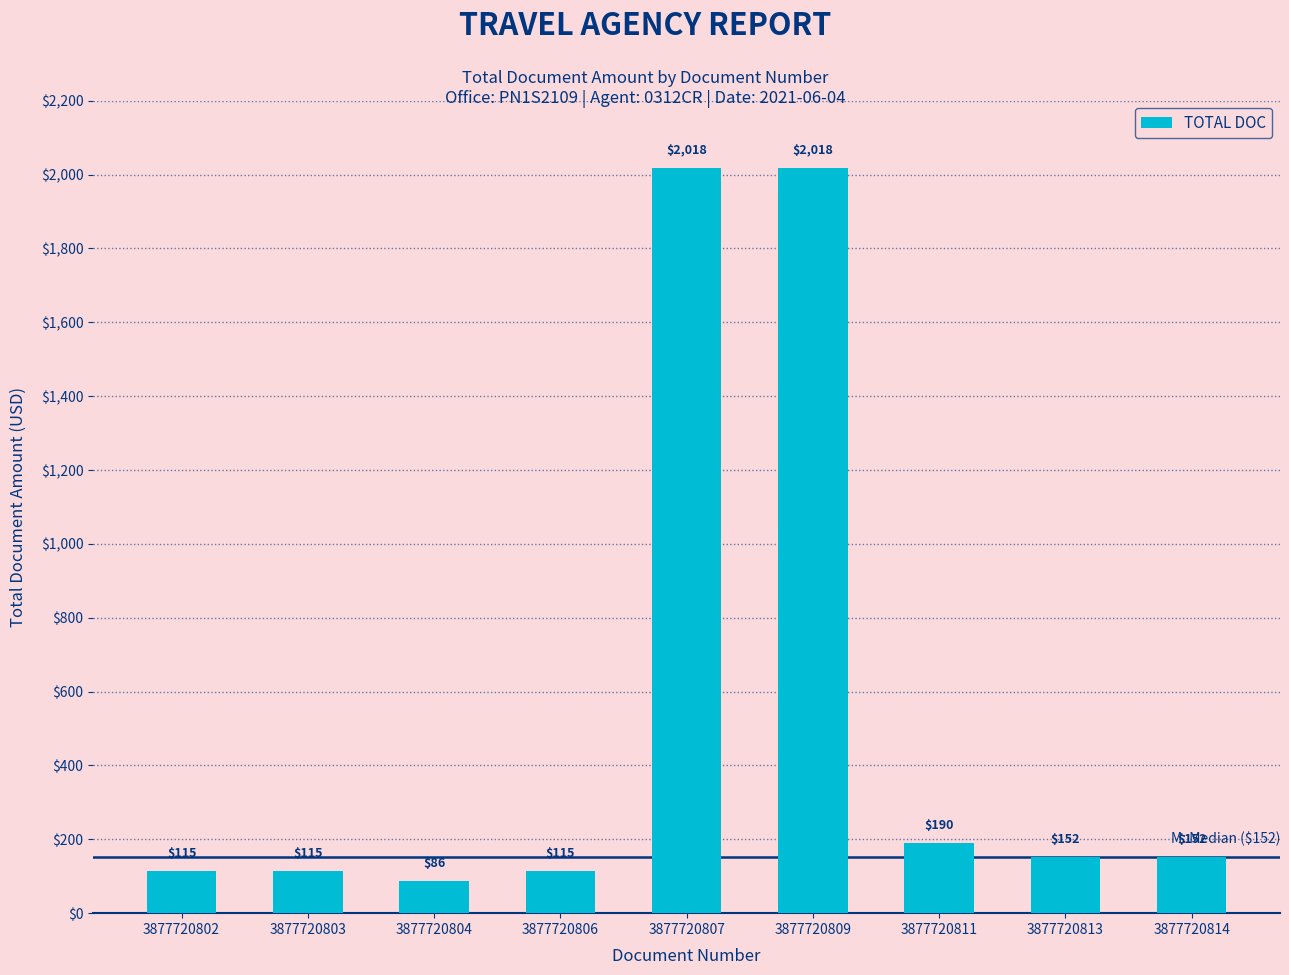

Count the number of categories in the chart.

9